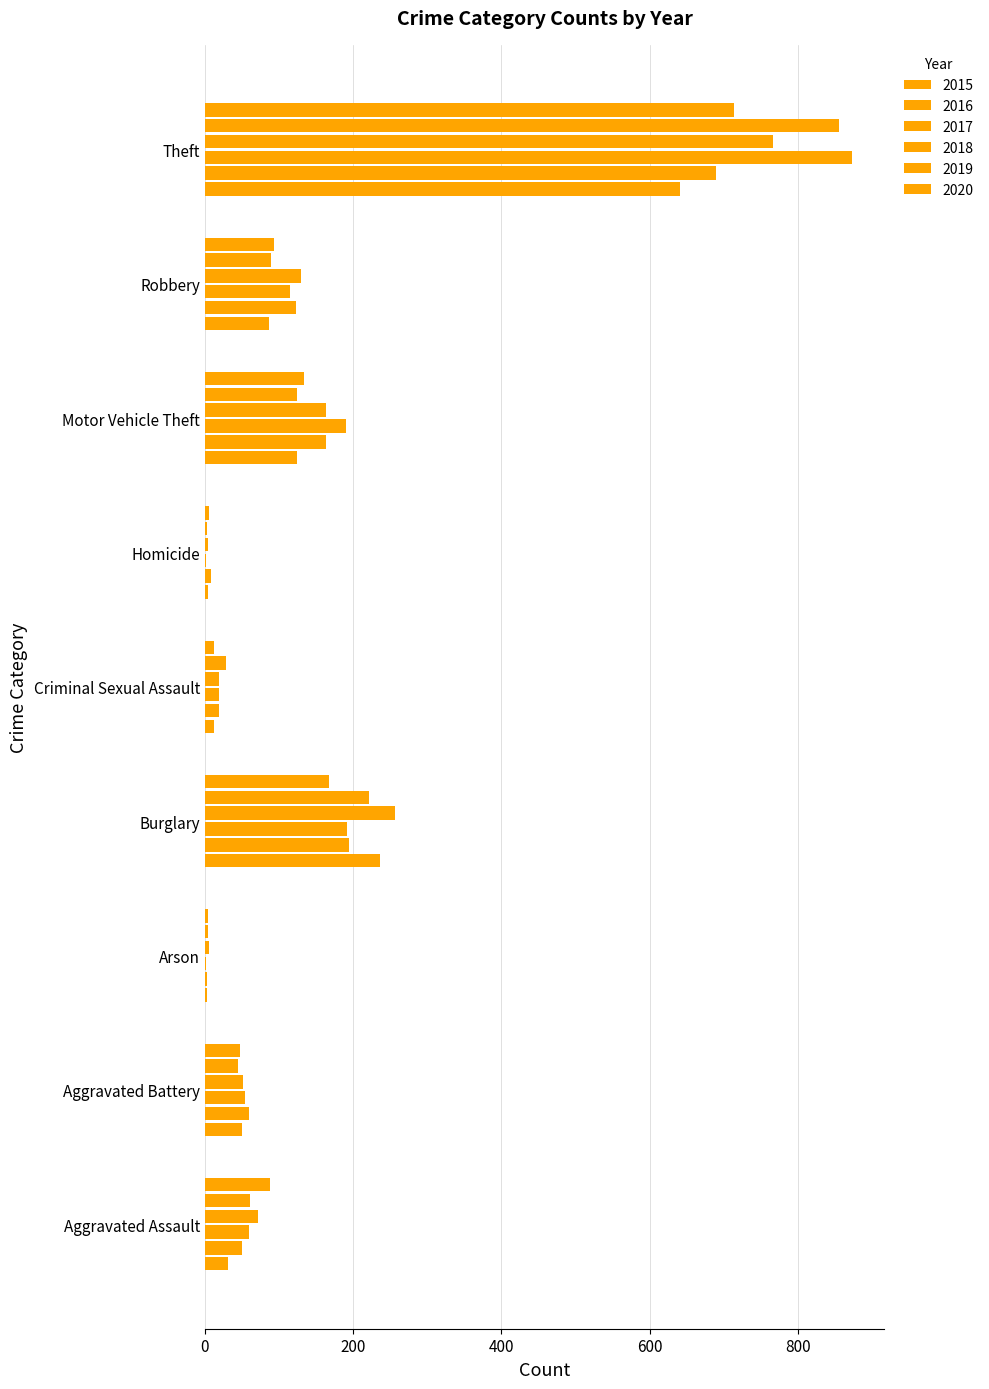

True or false: 2018 has a value of 6 at Arson.

True